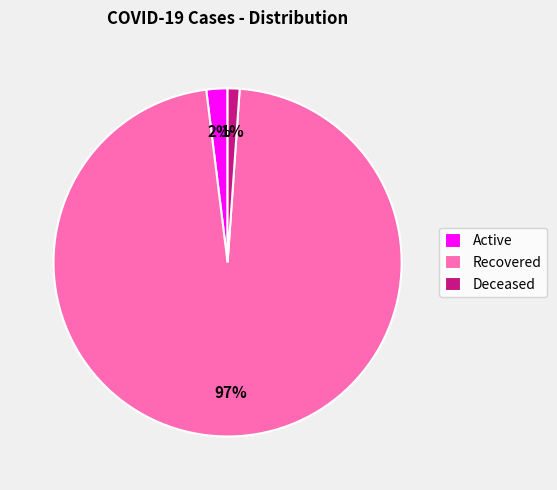

Do Active and Deceased together represent more than half of the pie?

No